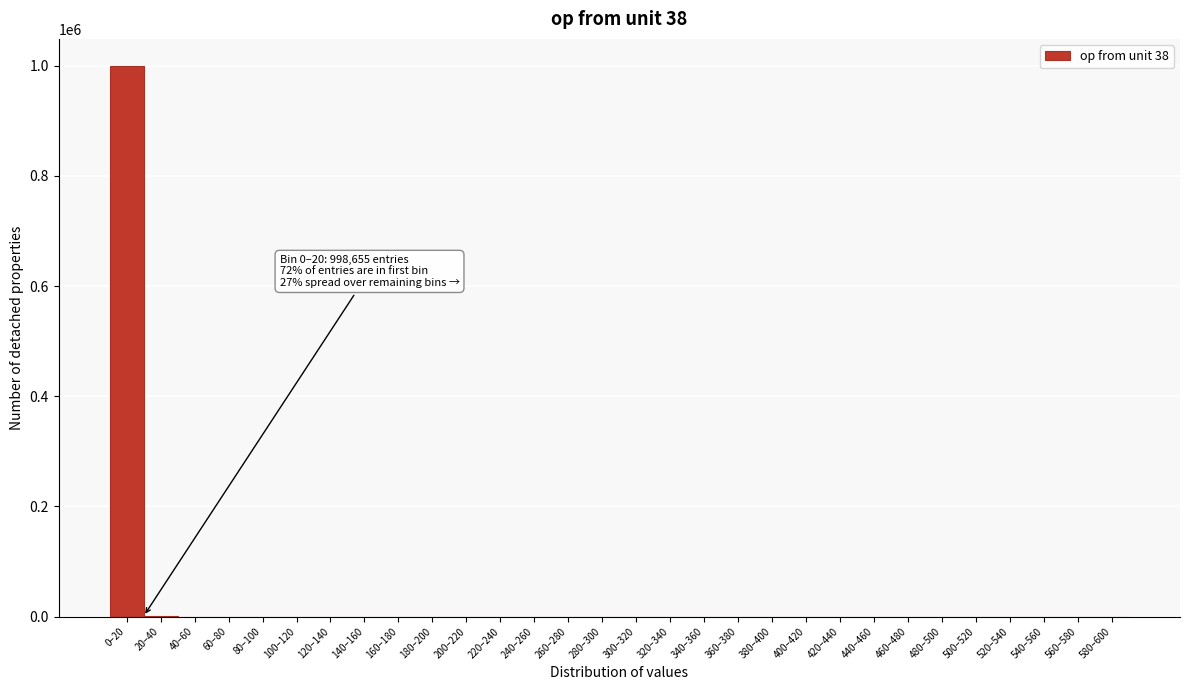

Which category has the highest value across all series?

0–20